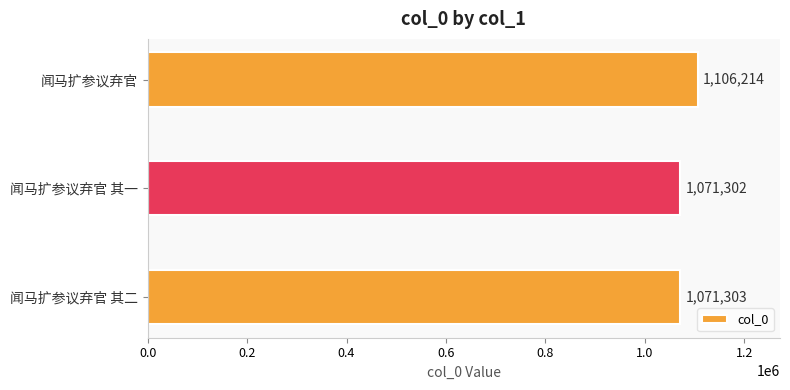

Approximately how many times larger is the value at 闻马扩参议弃官 其一 compared to 闻马扩参议弃官?

1.0